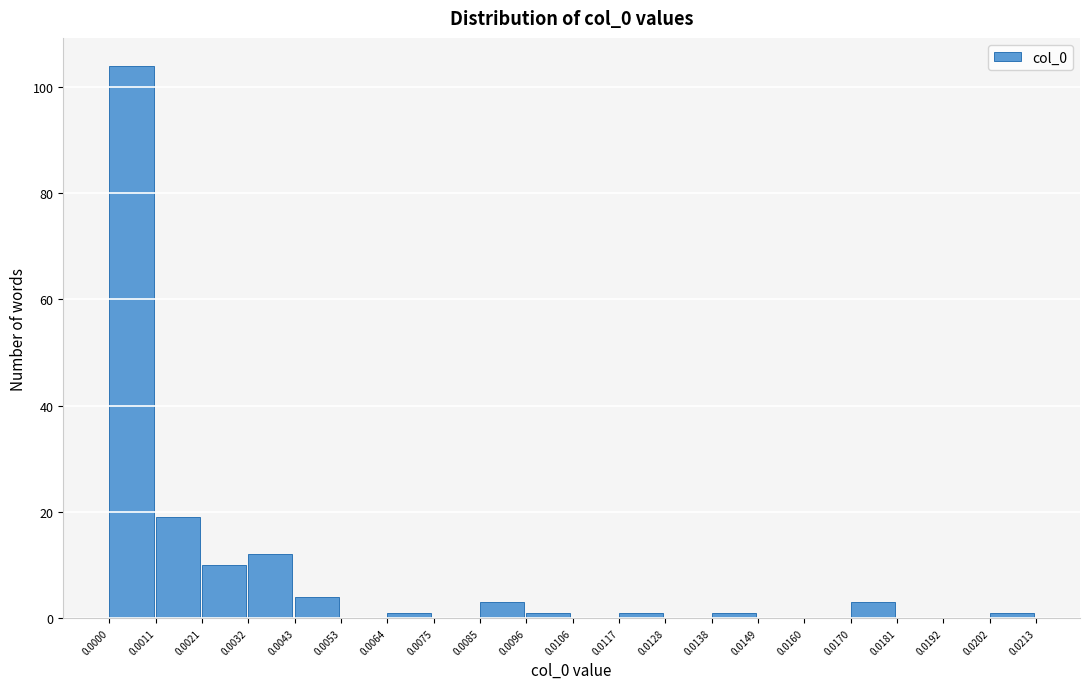

Reading left to right, transcribe this chart: for each bar, give the range it covers on the x-axis and its height. The values are not printed on the chart, so give them approximately, as read against the axis.

0.0000 to 0.0011: 104
0.0011 to 0.0021: 20
0.0021 to 0.0032: 10
0.0032 to 0.0043: 12
0.0043 to 0.0053: 4
0.0053 to 0.0064: 0
0.0064 to 0.0075: under 2
0.0075 to 0.0085: 0
0.0085 to 0.0096: 4
0.0096 to 0.0106: under 2
0.0106 to 0.0117: 0
0.0117 to 0.0128: under 2
0.0128 to 0.0138: 0
0.0138 to 0.0149: under 2
0.0149 to 0.0160: 0
0.0160 to 0.0170: 0
0.0170 to 0.0181: 4
0.0181 to 0.0192: 0
0.0192 to 0.0202: 0
0.0202 to 0.0213: under 2